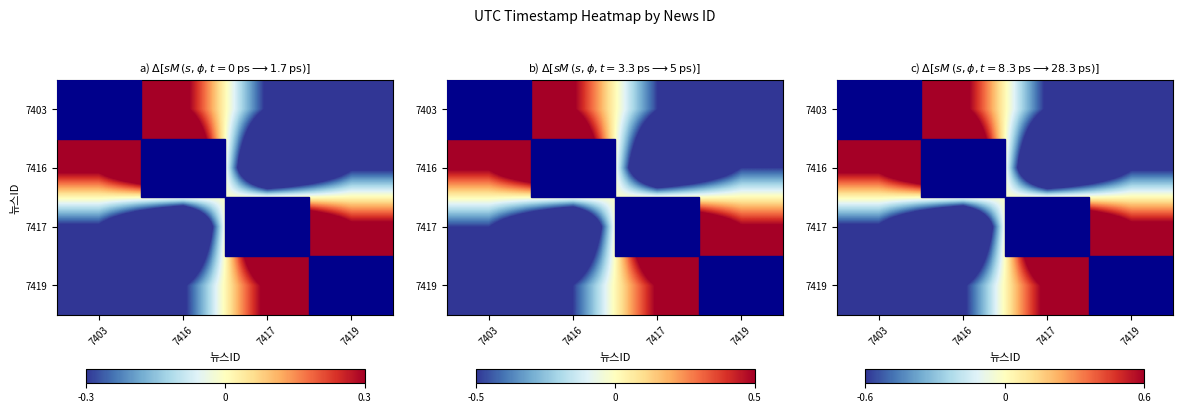

Which category has the highest value in the 7416 series?

7416